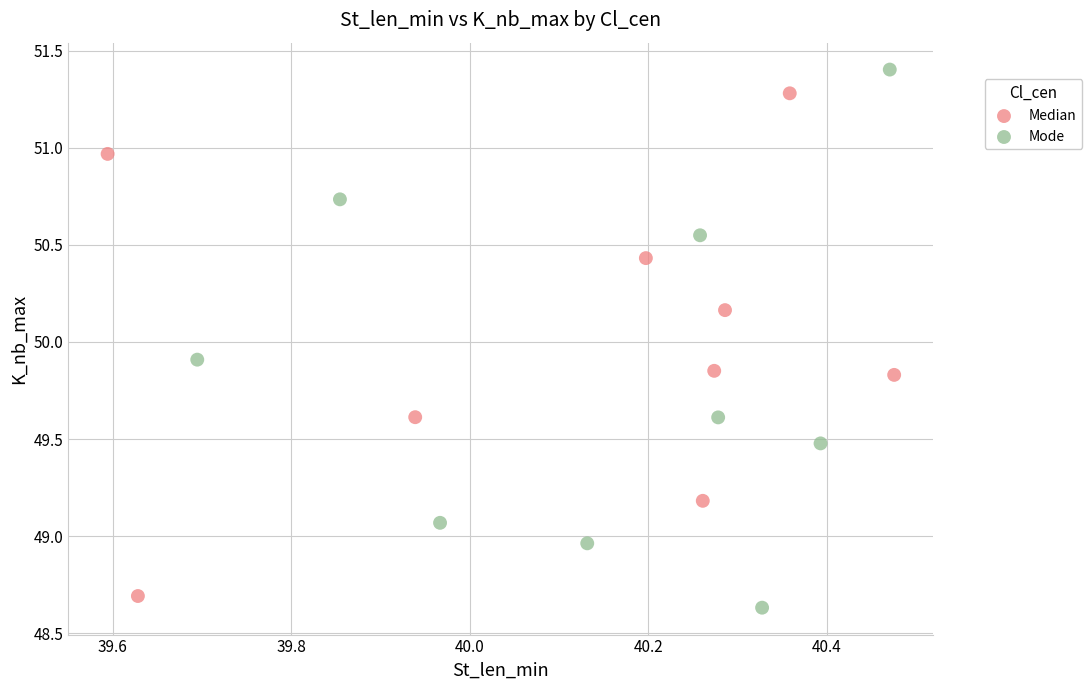

Which series has the widest spread of Y values?

Mode